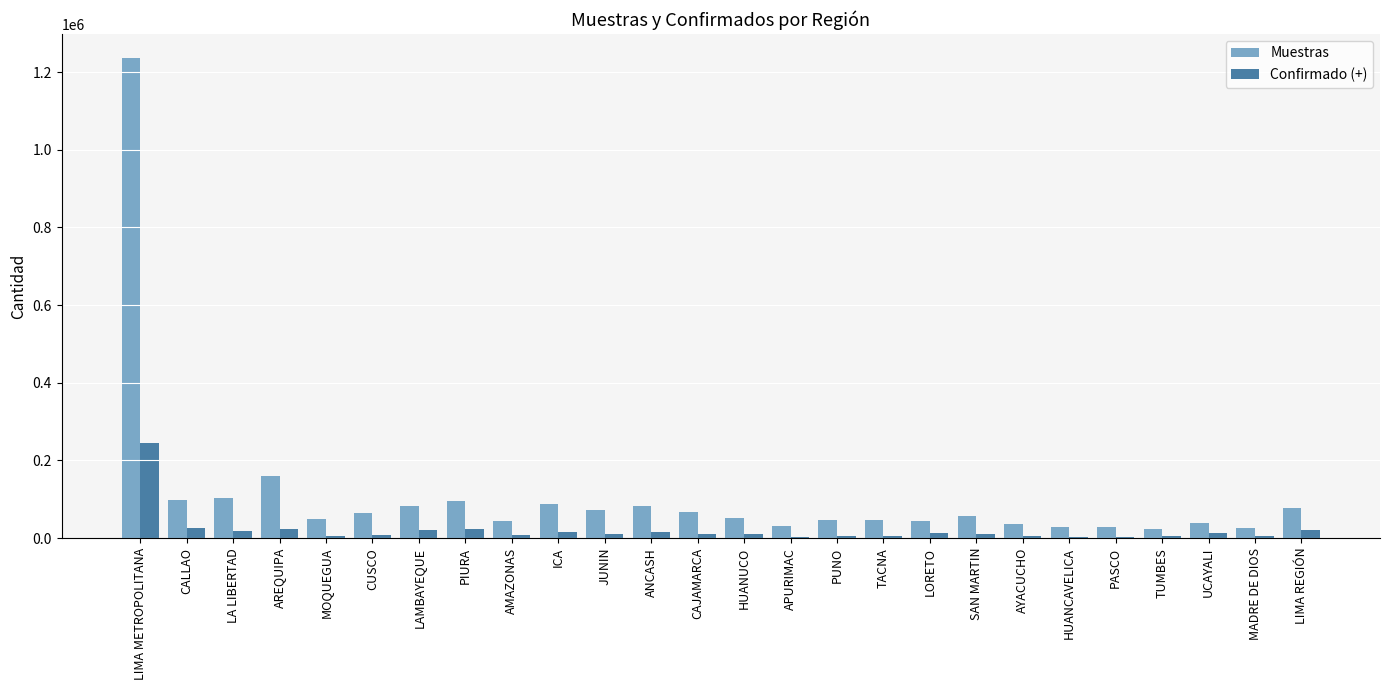

Is it true that Confirmado (+) equals 244687 at LIMA METROPOLITANA?

True